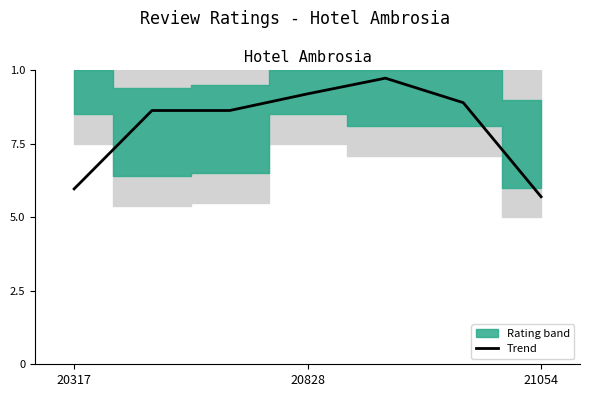

Reading left to right, list all the values displayed in this chart.

6.0	8.6	8.6	9.2	9.7	8.9	5.7